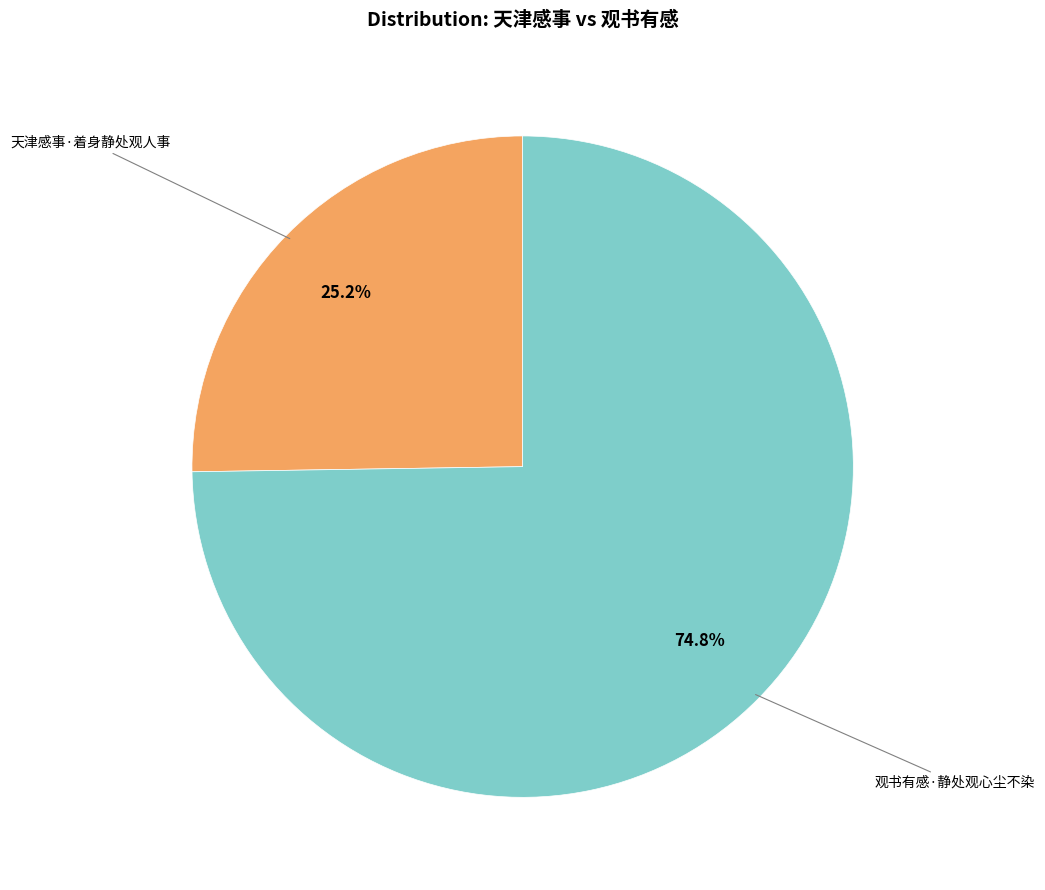

Is there a majority slice in this chart?

Yes